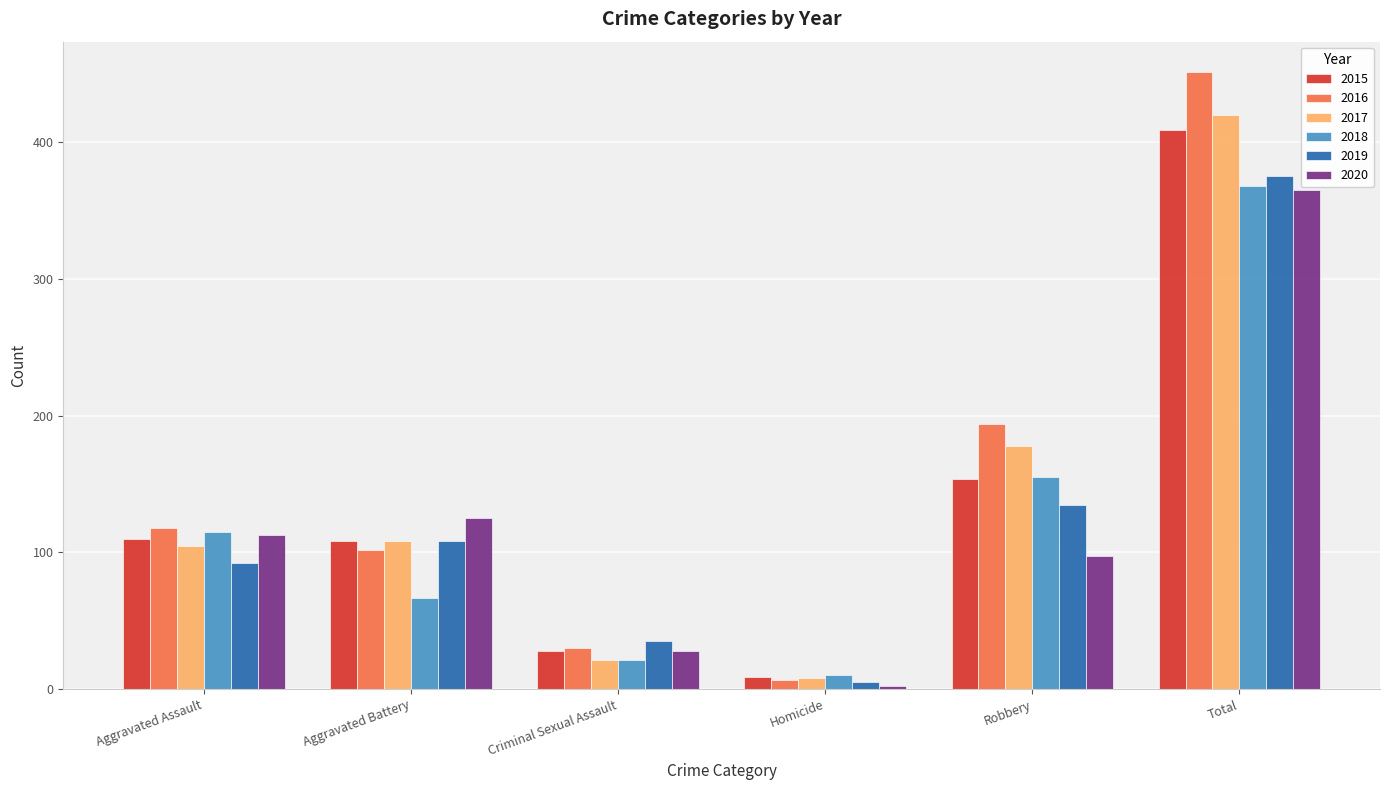

Reading right to left, what are all the values shown in this chart?

2015: Total=409	Robbery=154	Homicide=9	Criminal Sexual Assault=28	Aggravated Battery=108	Aggravated Assault=110
2016: Total=451	Robbery=194	Homicide=7	Criminal Sexual Assault=30	Aggravated Battery=102	Aggravated Assault=118
2017: Total=420	Robbery=178	Homicide=8	Criminal Sexual Assault=21	Aggravated Battery=108	Aggravated Assault=105
2018: Total=368	Robbery=155	Homicide=10	Criminal Sexual Assault=21	Aggravated Battery=67	Aggravated Assault=115
2019: Total=375	Robbery=135	Homicide=5	Criminal Sexual Assault=35	Aggravated Battery=108	Aggravated Assault=92
2020: Total=365	Robbery=97	Homicide=2	Criminal Sexual Assault=28	Aggravated Battery=125	Aggravated Assault=113